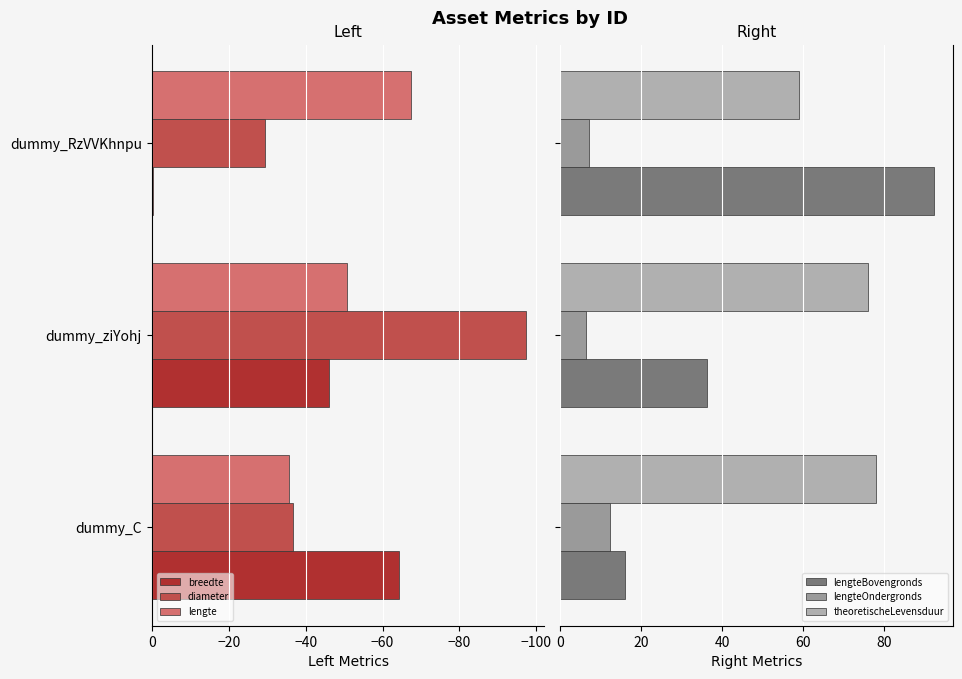

What are all the series names shown in the legend?

breedte, diameter, lengte, lengteBovengronds, lengteOndergronds, theoretischeLevensduur